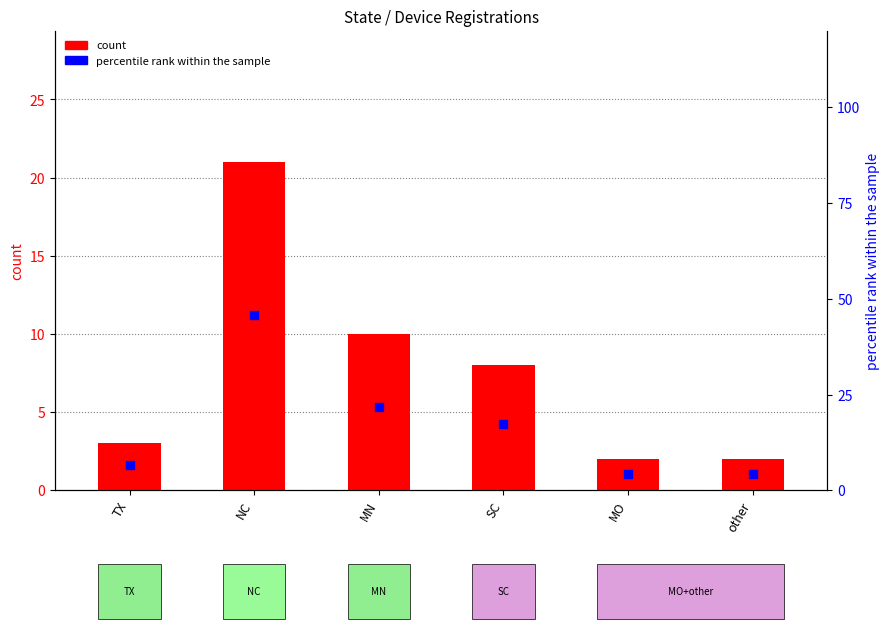

Which series contains the highest Y value?

percentile rank within the sample